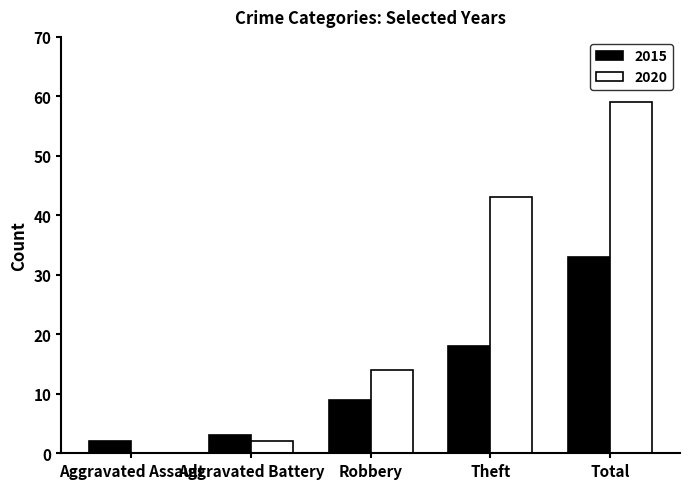

Reading left to right, what are all the values shown in this chart?

2015: Aggravated Assault=2	Aggravated Battery=3	Robbery=9	Theft=18	Total=33
2020: Aggravated Assault=0	Aggravated Battery=2	Robbery=14	Theft=43	Total=59